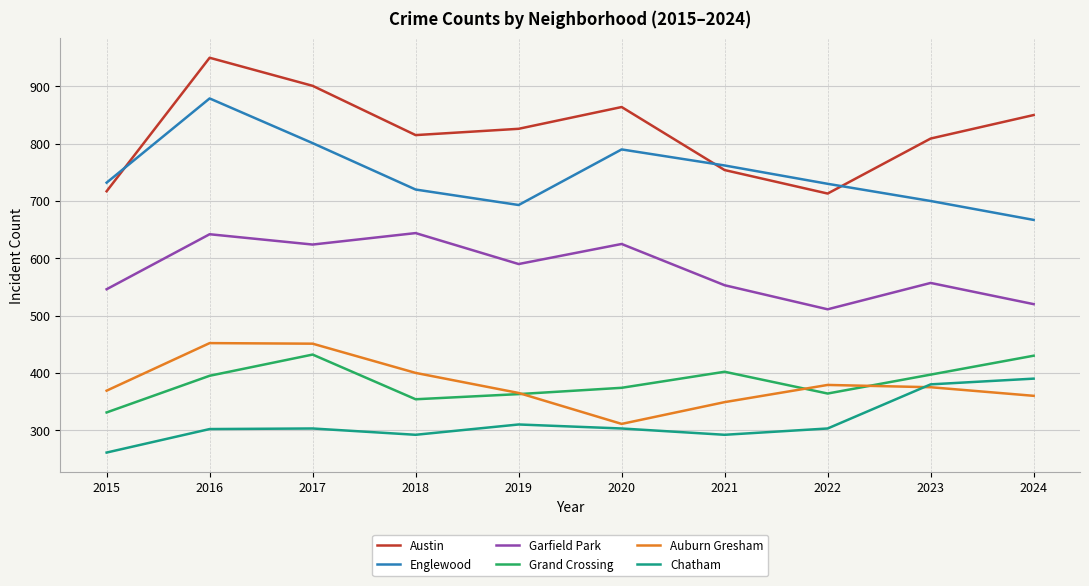

At which label does Garfield Park first exceed 590?

2016